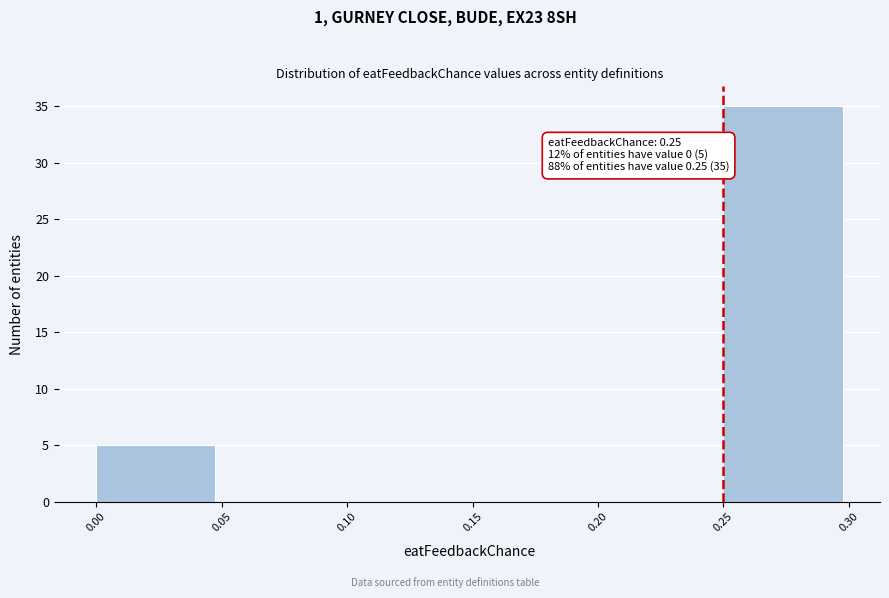

Over which range of the x-axis is the bar tallest?

0.25 to 0.30